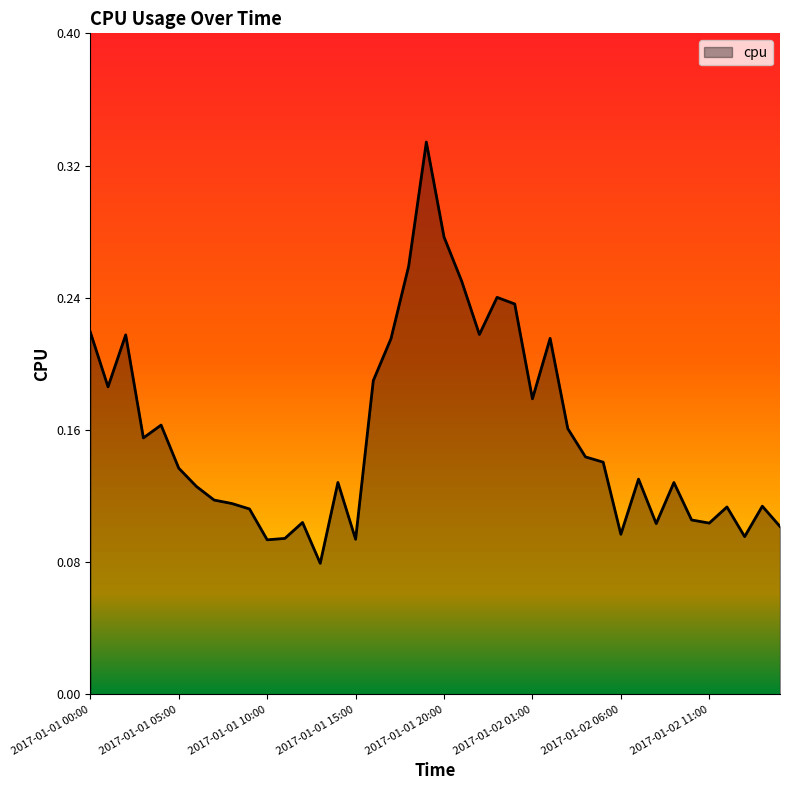

What is the minimum value shown in the chart?

0.1